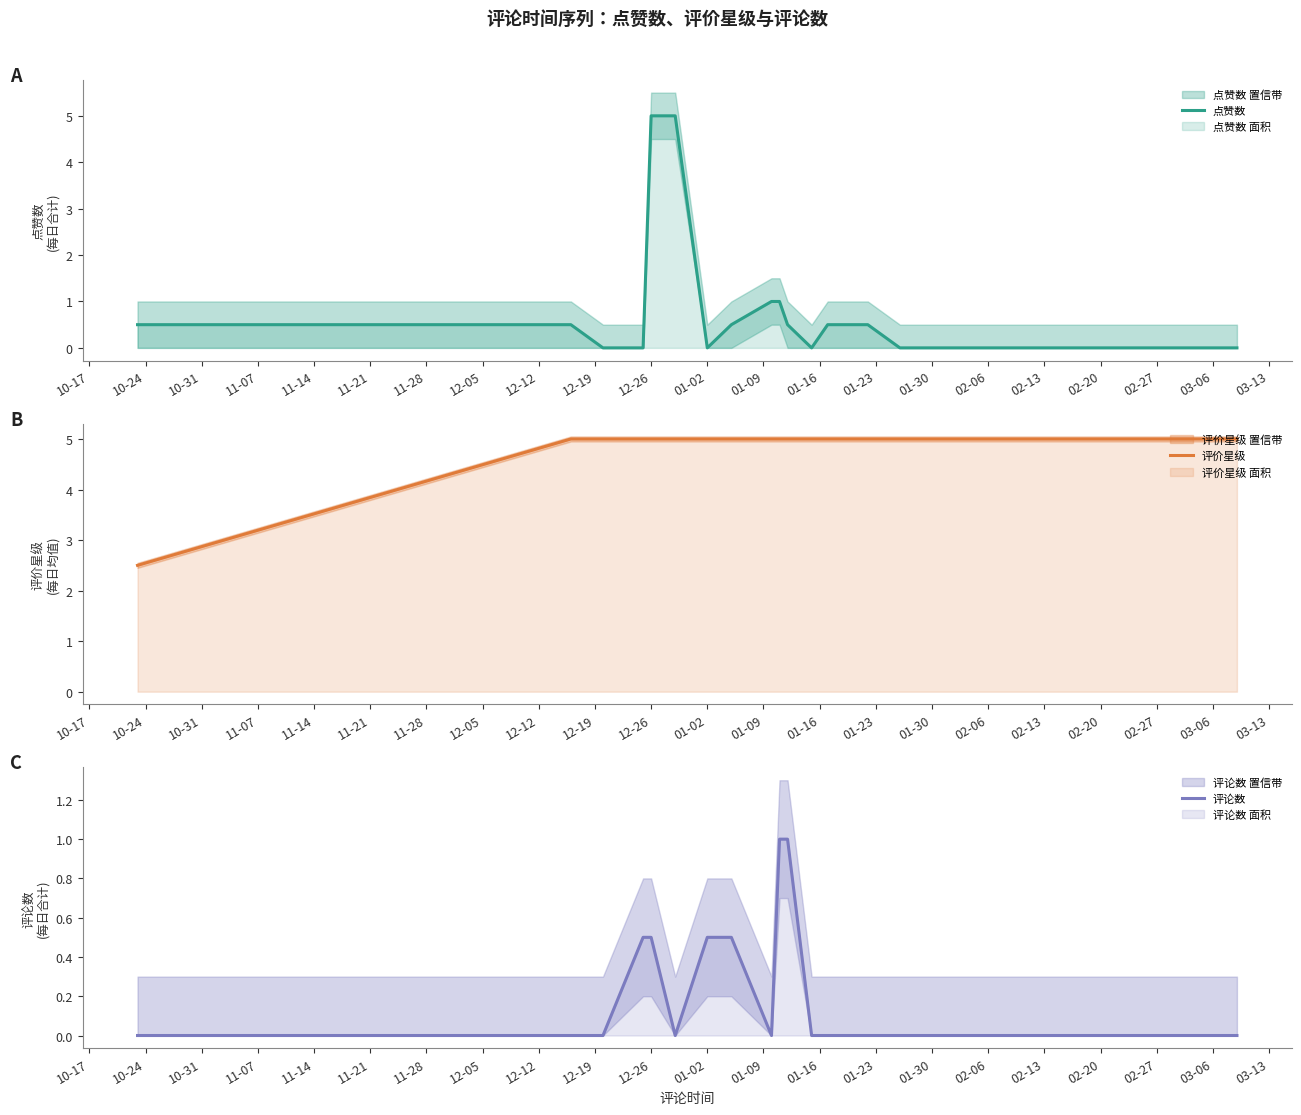

Is it true that 点赞数 equals 5.0 at 12-26?

True